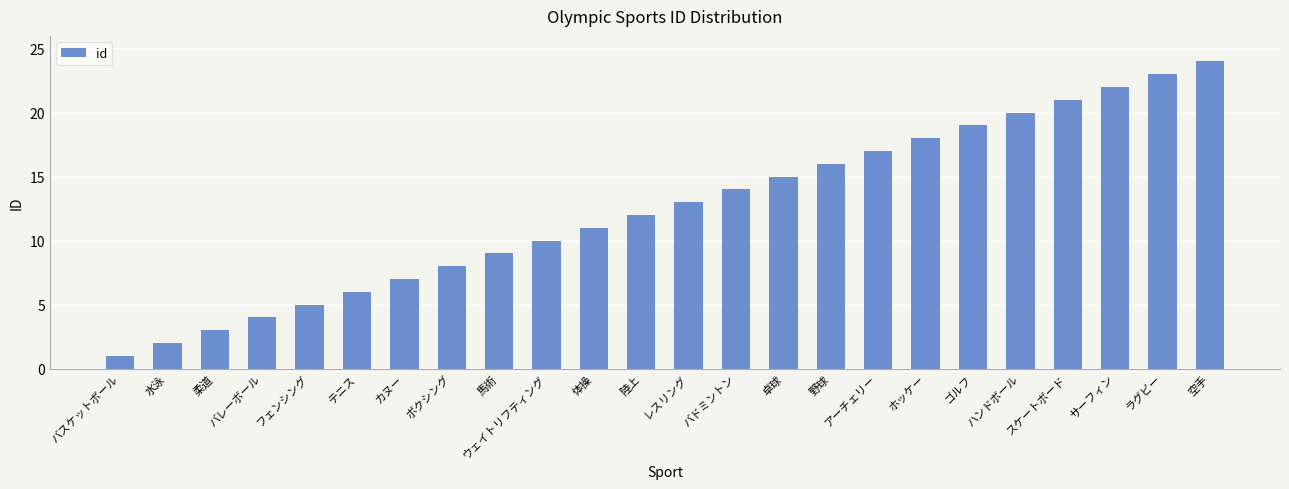

Approximately how many times larger is the value at 体操 compared to ラグビー?

0.5